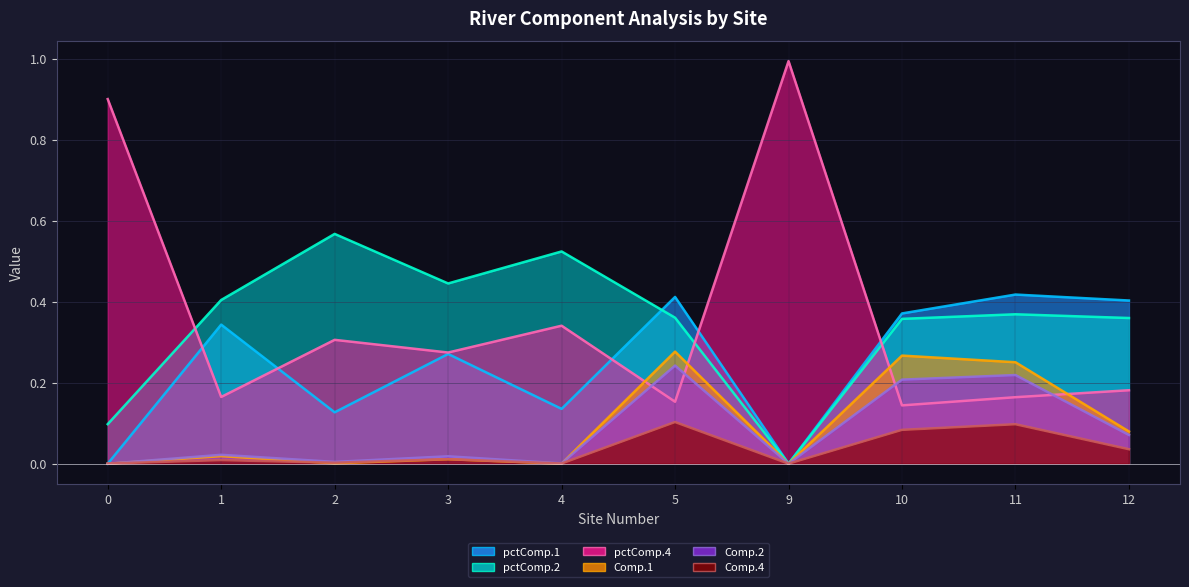

What are all the series names shown in the legend?

pctComp.1, pctComp.2, pctComp.4, Comp.1, Comp.2, Comp.4